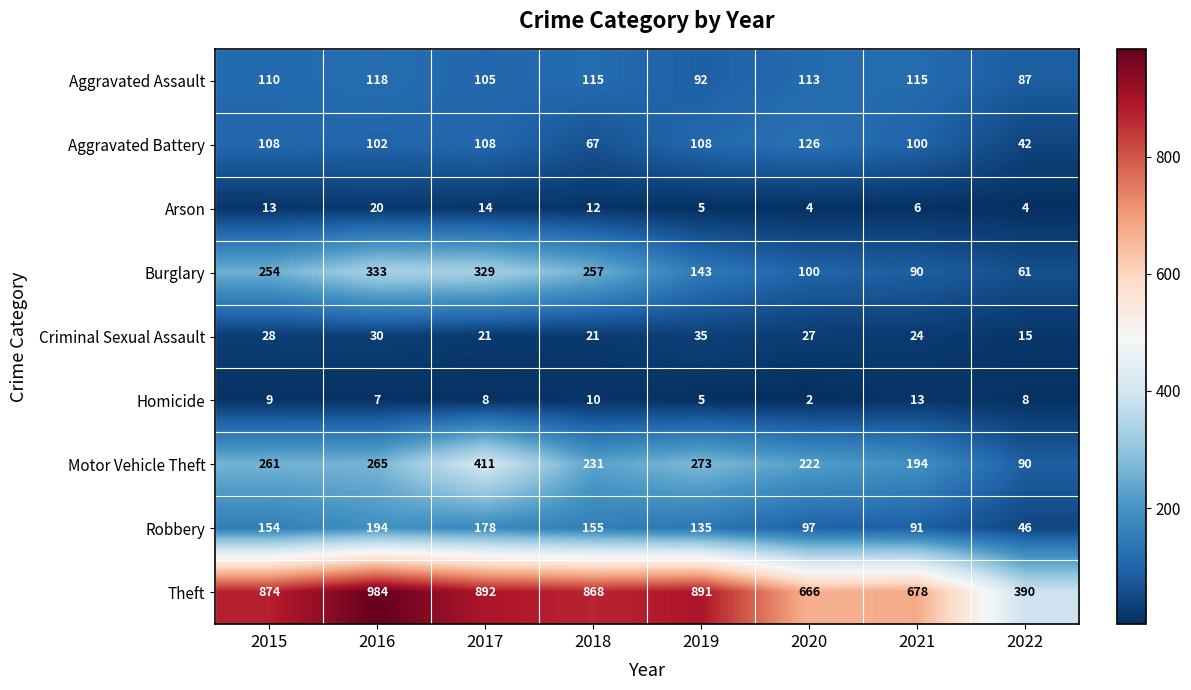

Where is Criminal Sexual Assault nearest to the value 25?

2021